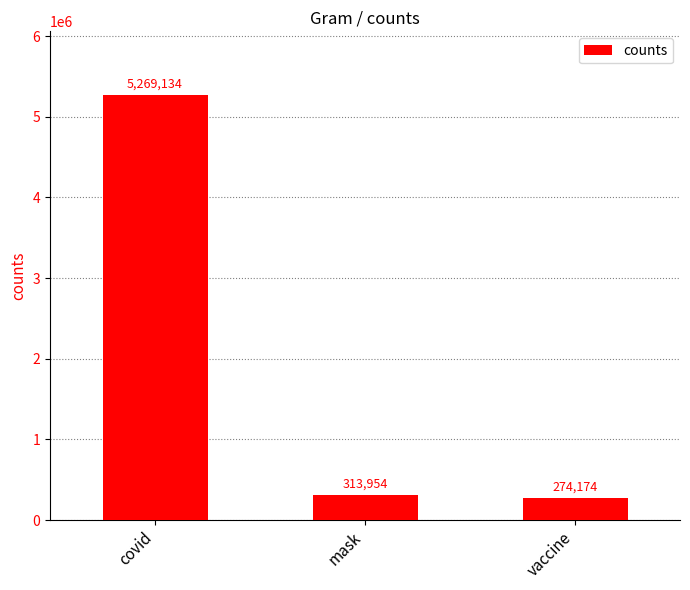

What position from the right is vaccine?

1